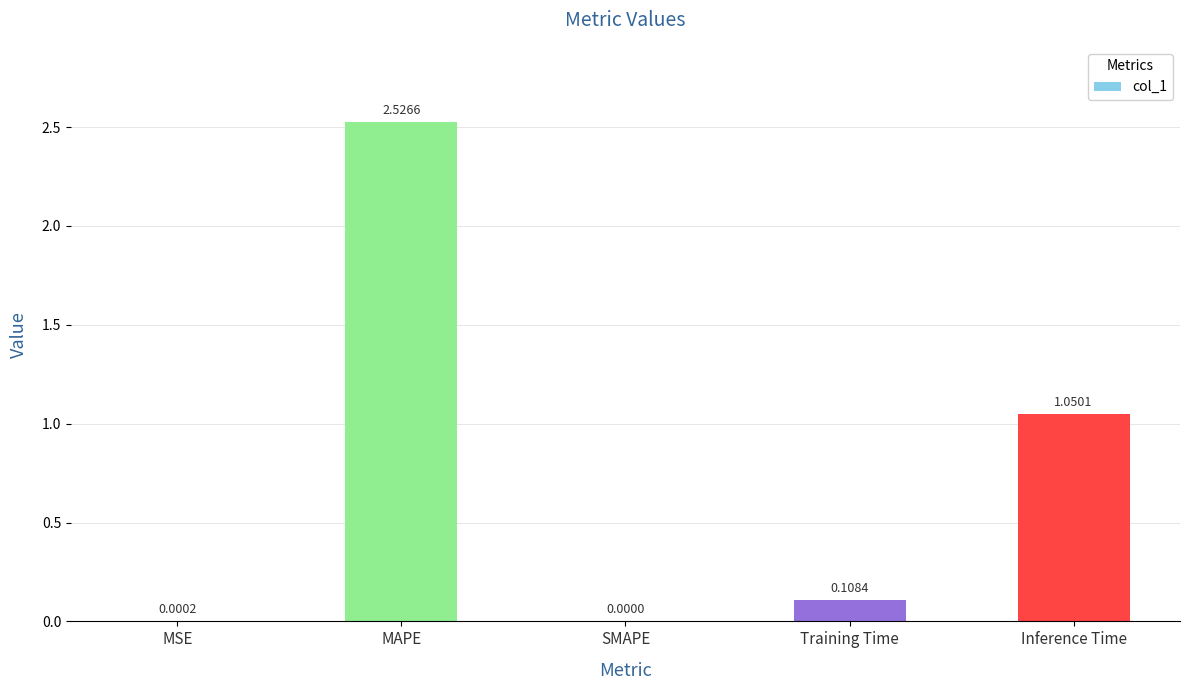

Count the number of values greater than 0.

4